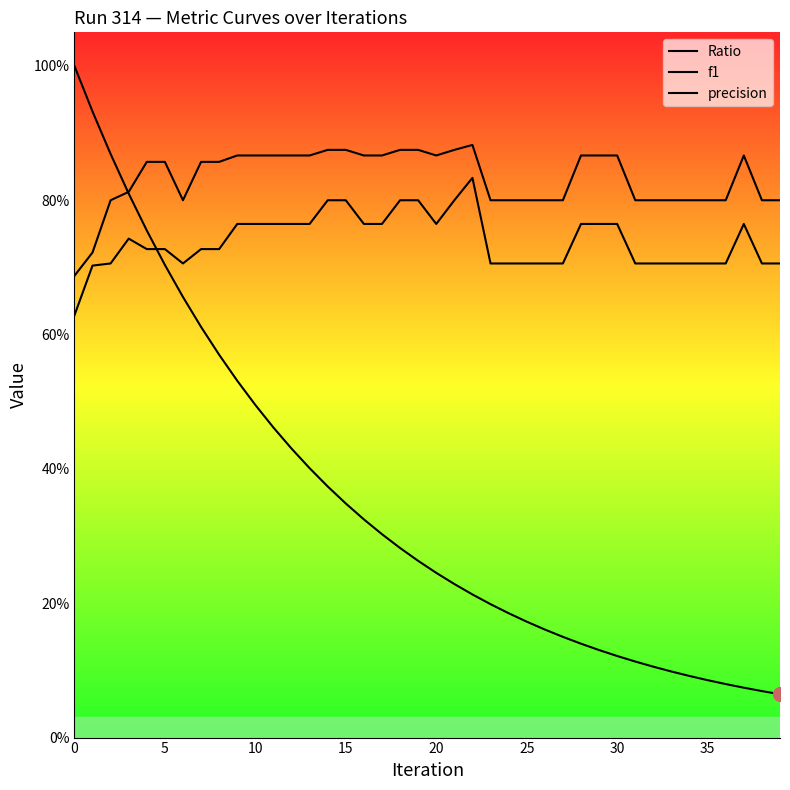

How many times do f1 and Ratio cross each other?

1